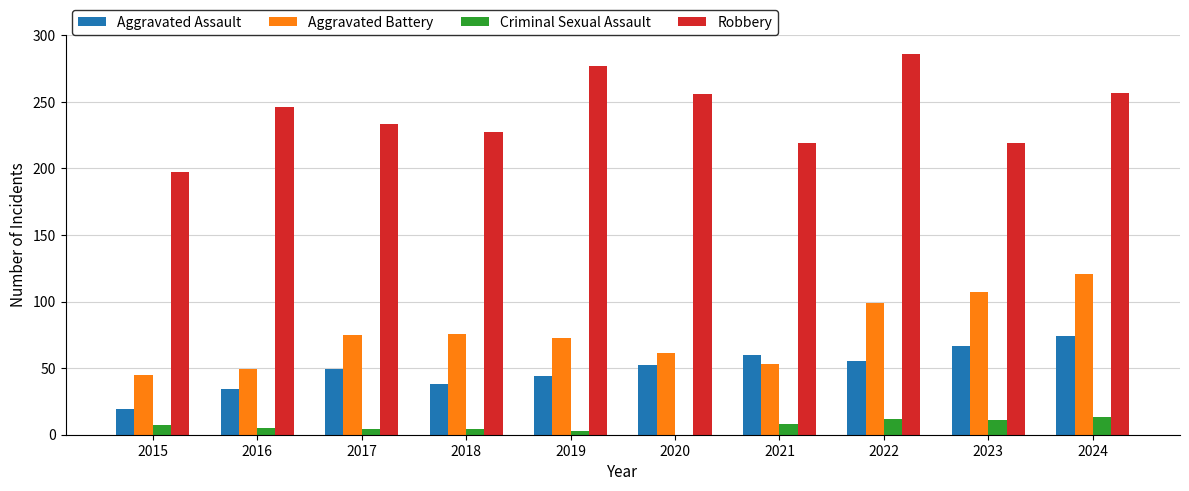

At which label does Aggravated Assault reach its peak?

2024